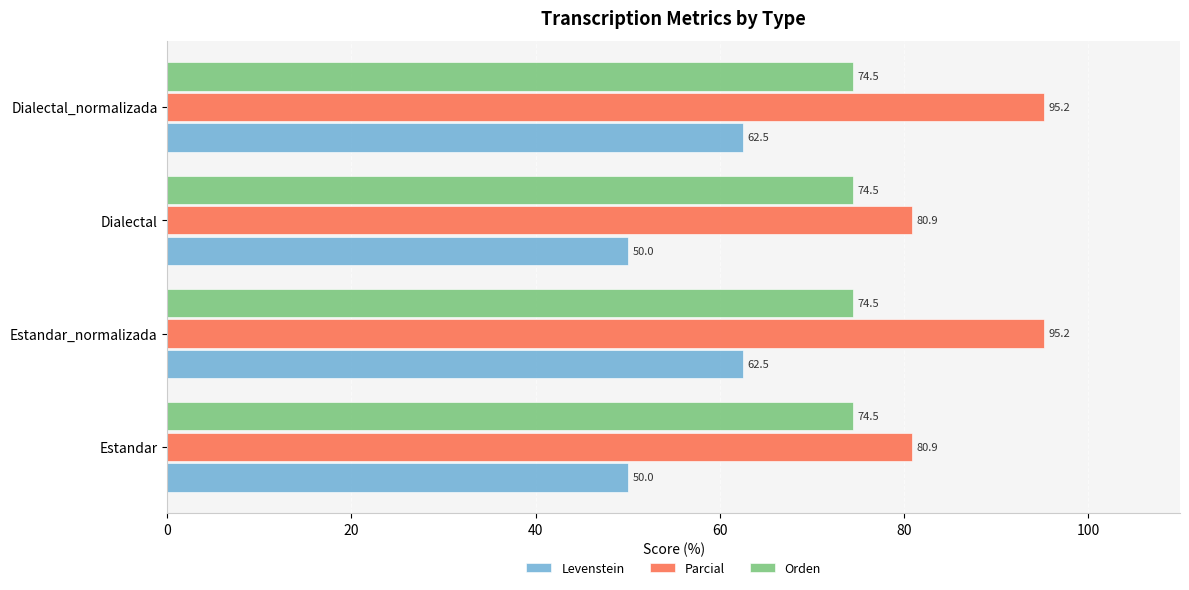

How many series are shown in this chart?

3